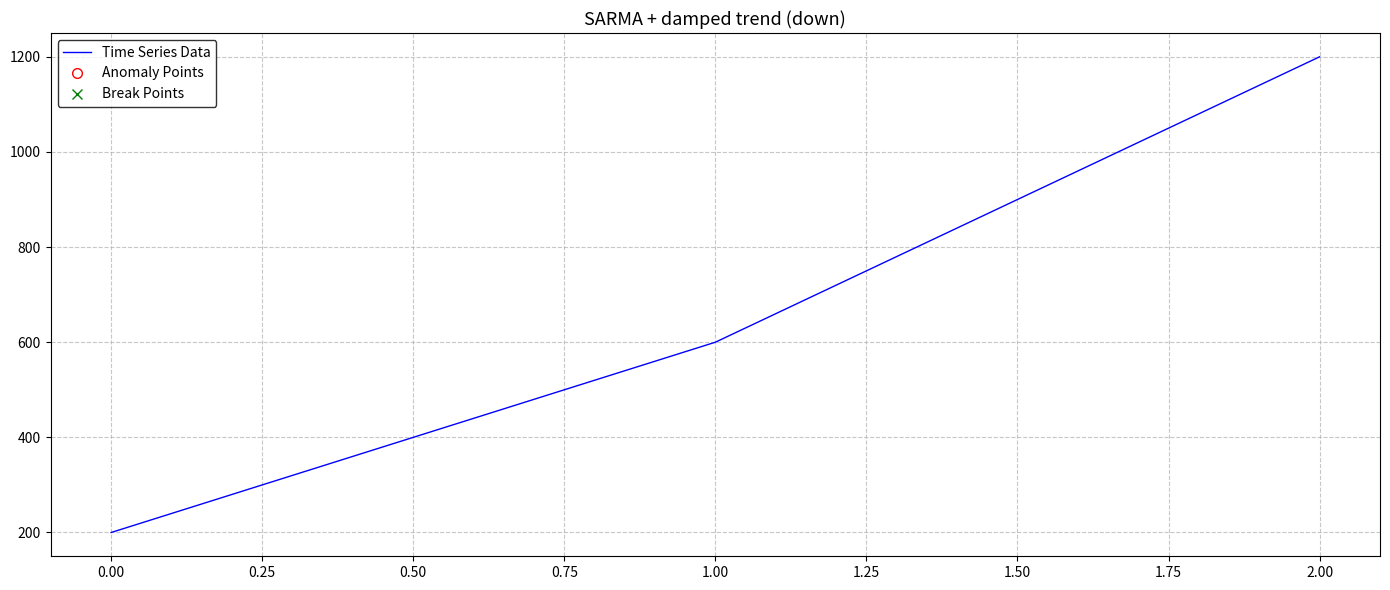

How many values are between 200 and 1200?

3